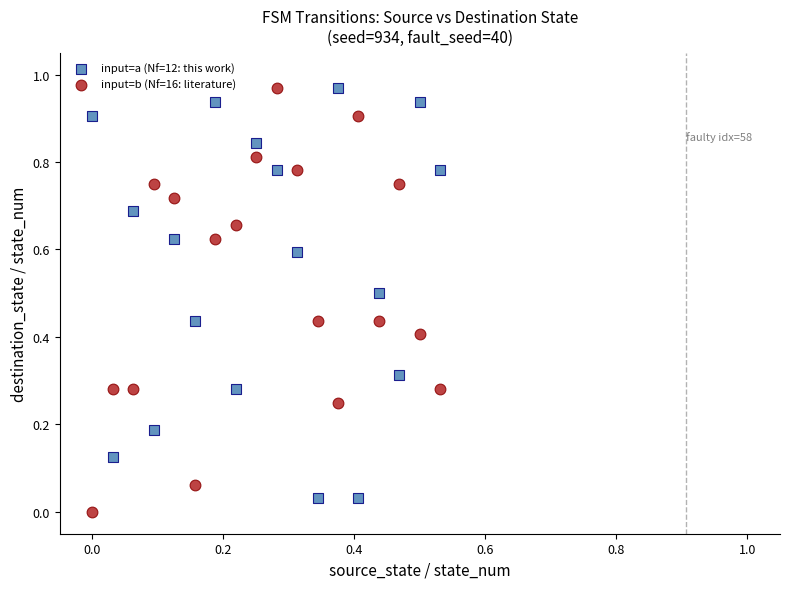

What is the X range (max minus min) for the scatter plot?

0.5